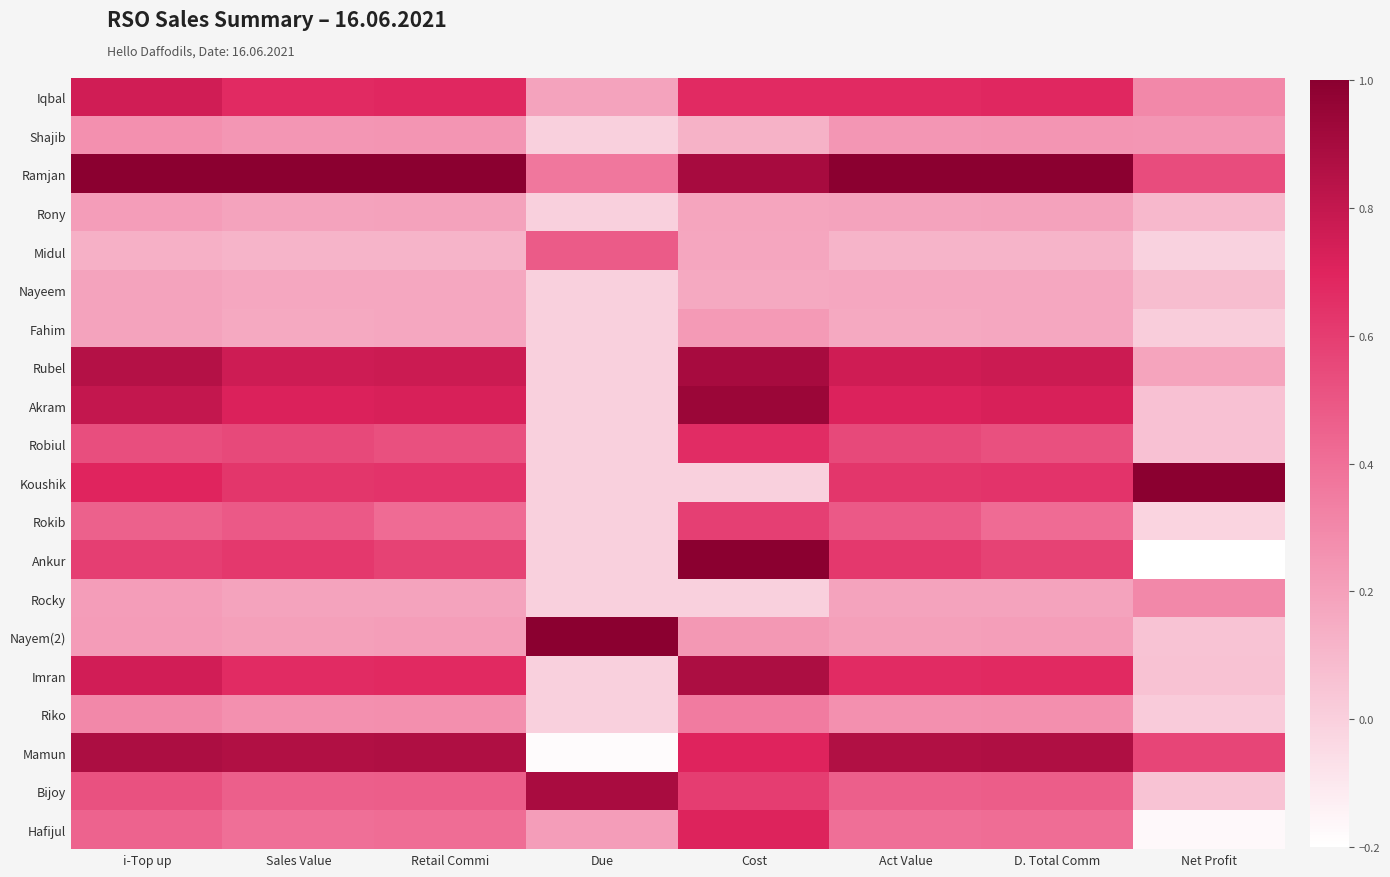

What is the minimum value shown in the chart?

-0.2